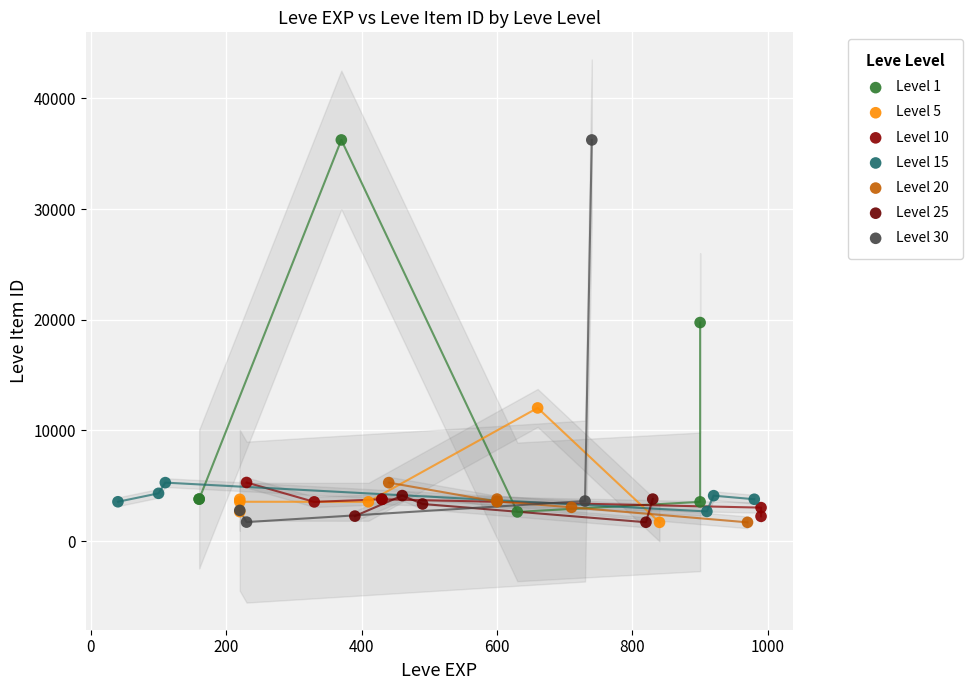

What are all the series names shown in the legend?

Level 1, Level 5, Level 10, Level 15, Level 20, Level 25, Level 30